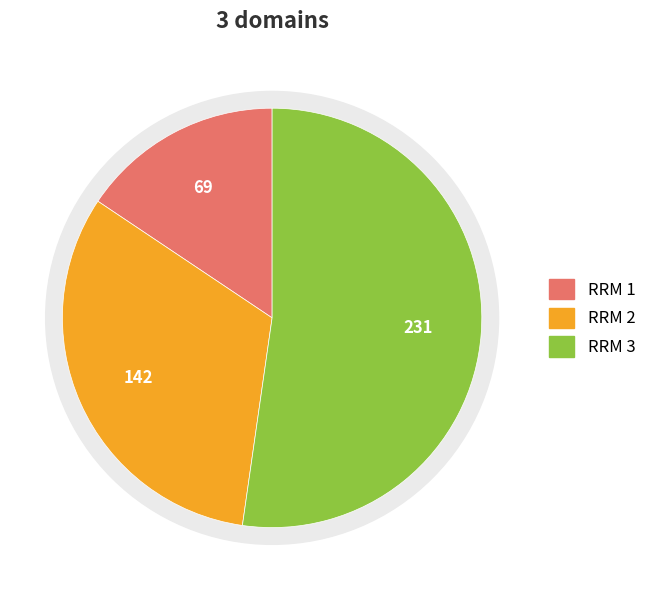

Does RRM 3 represent more than half of the total?

Yes